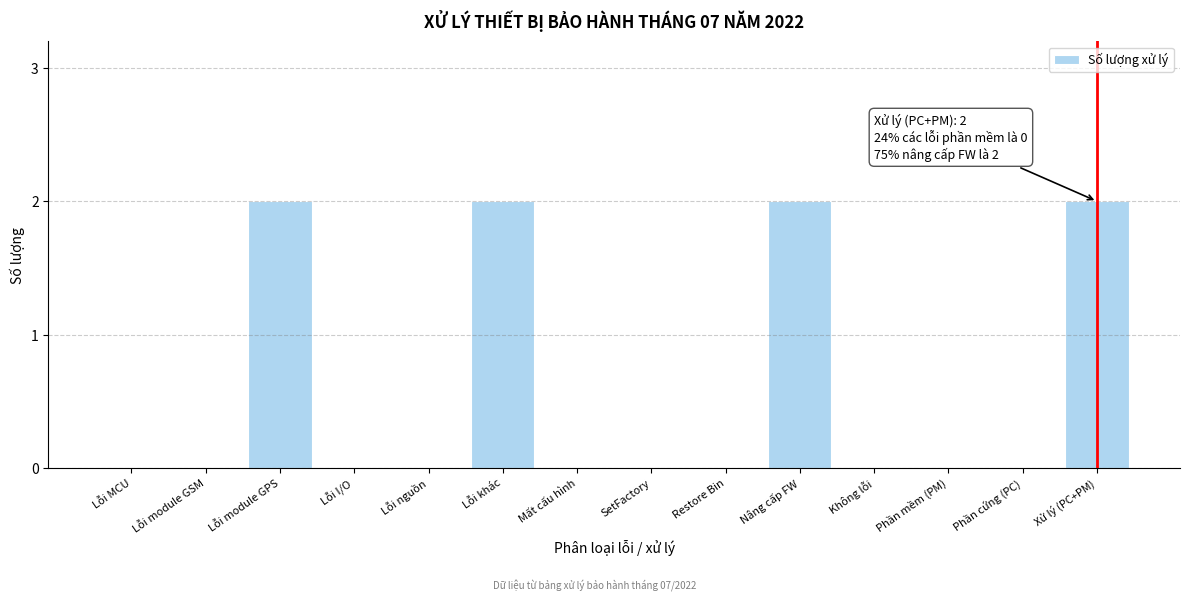

Reading right to left, what are all the values shown in this chart?

Xử lý (PC+PM)=2	Phần cứng (PC)=0	Phần mềm (PM)=0	Không lỗi=0	Nâng cấp FW=2	Restore Bin=0	SetFactory=0	Mất cấu hình=0	Lỗi khác=2	Lỗi nguồn=0	Lỗi I/O=0	Lỗi module GPS=2	Lỗi module GSM=0	Lỗi MCU=0